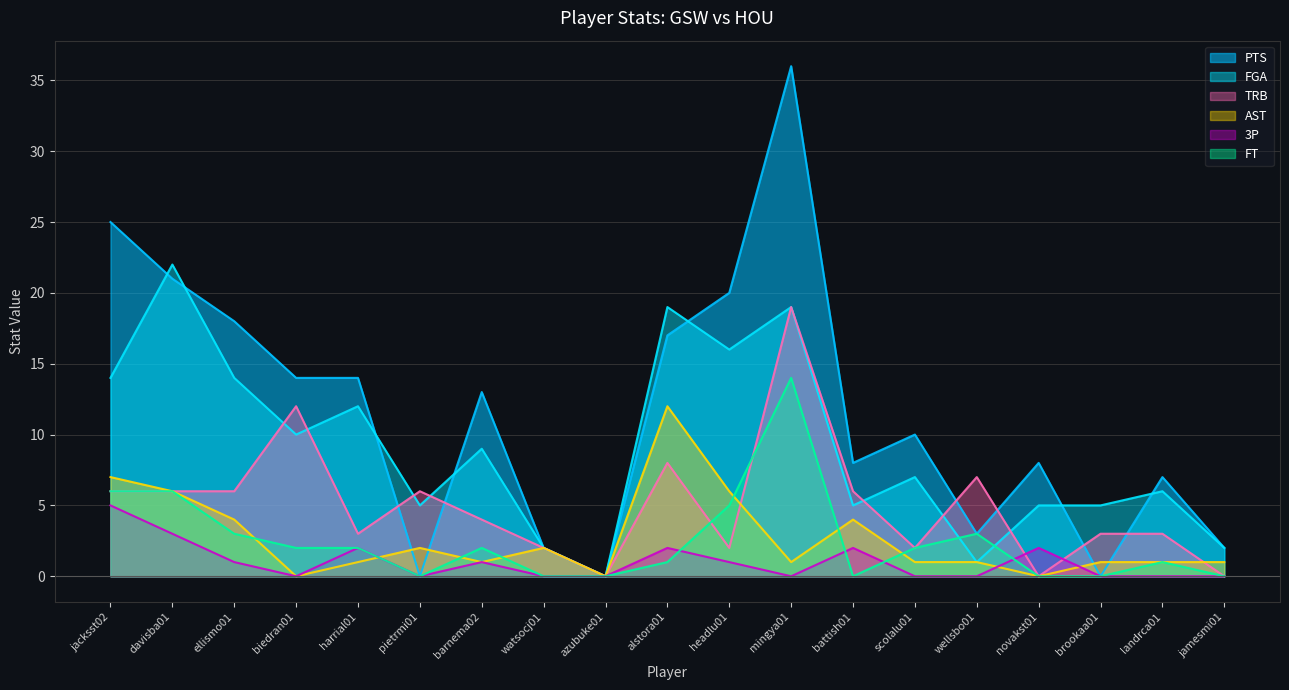

After their last crossing, which series has the higher values: TRB or AST?

AST